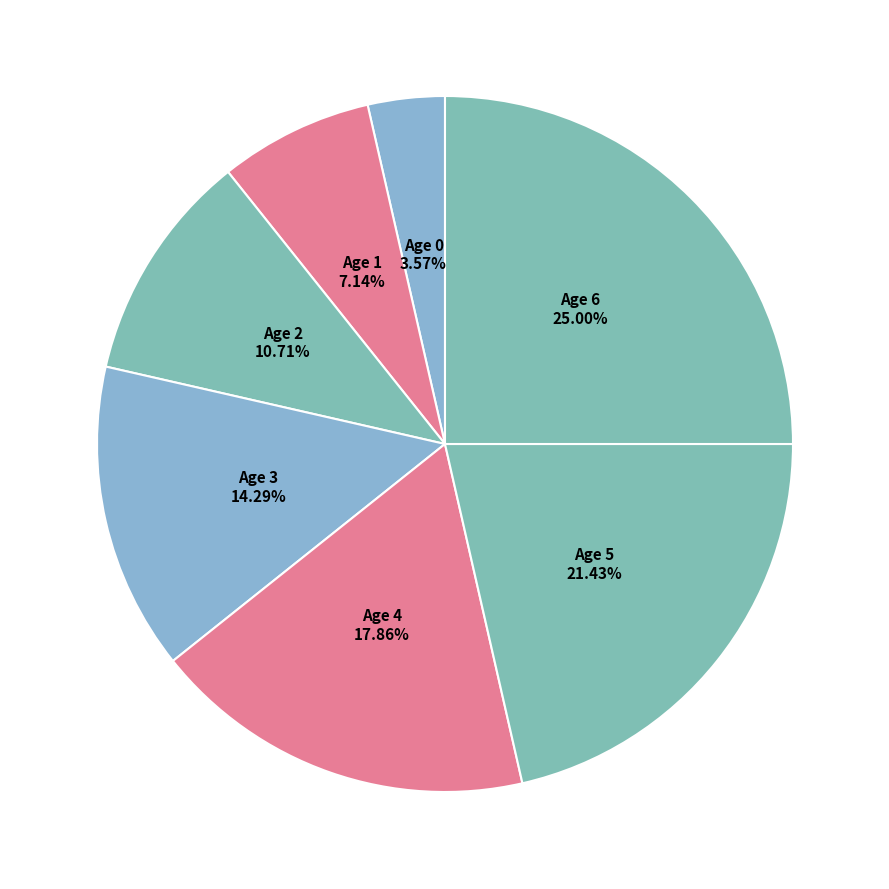

Combined, do Age 0 and Age 1 account for over 50%?

No